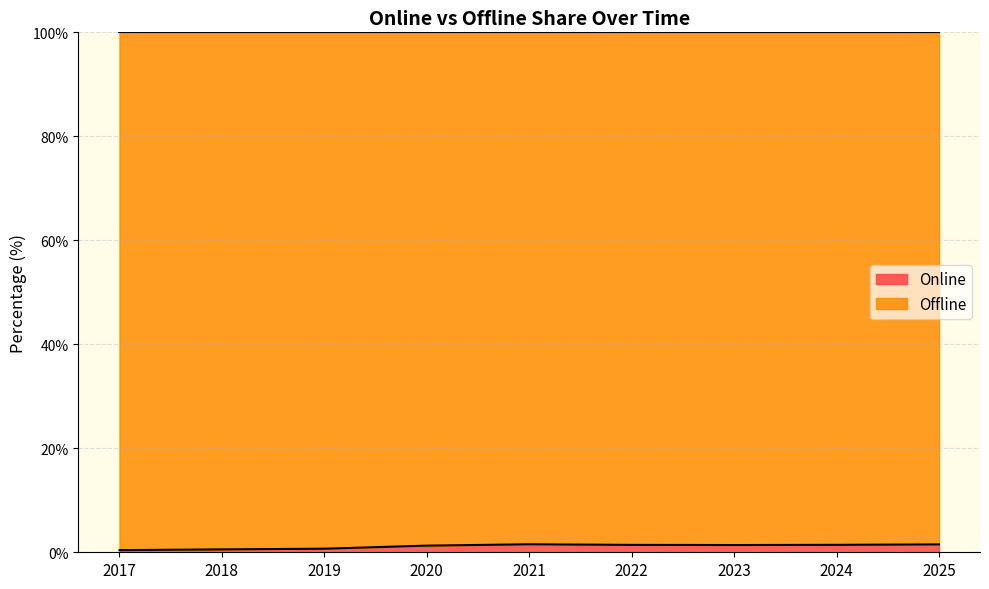

What is the difference between the maximum and minimum values?

1.1